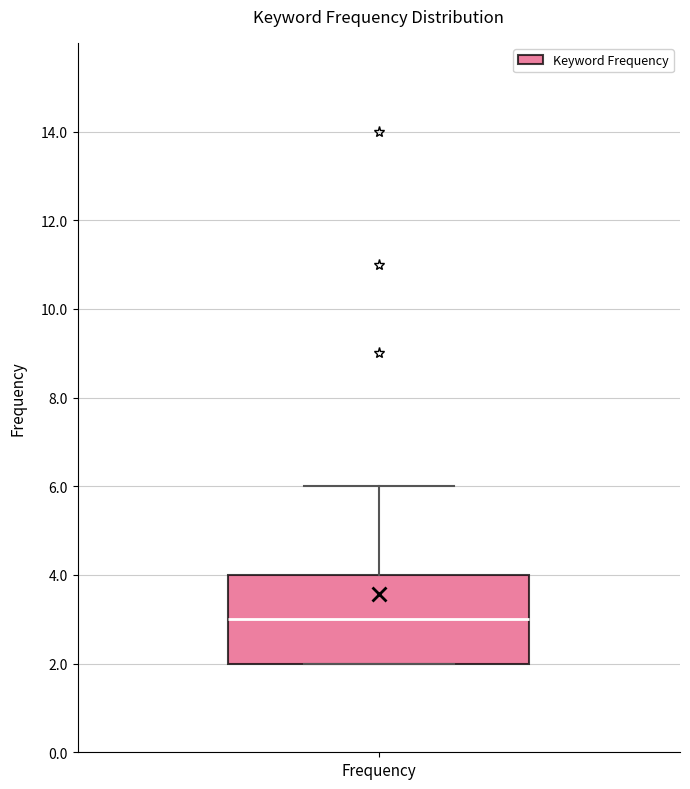

Transcribe this box plot: give where the median line is, the range the box spans, and where the two whiskers end, as read against the y-axis. The values are not printed on the chart, so give them approximately, as read against the axis.

median 3, box 2 to 4, whiskers 2 to 6